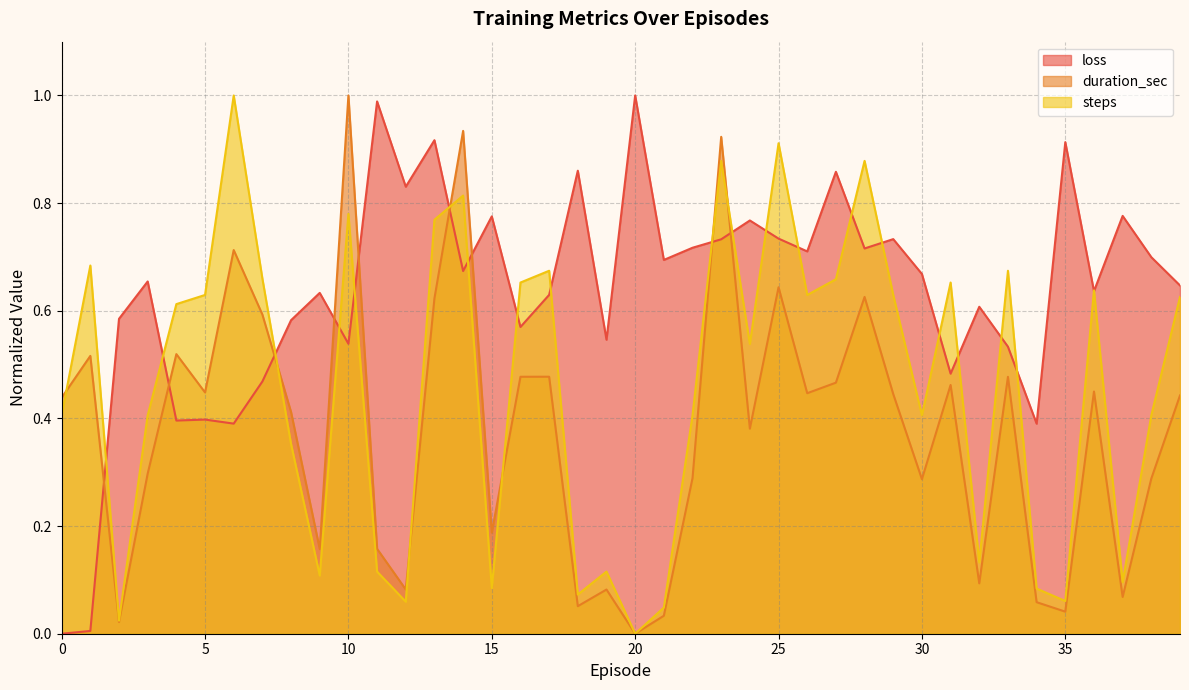

Rank the series by their maximum value, from highest to lowest.

loss, duration_sec, steps